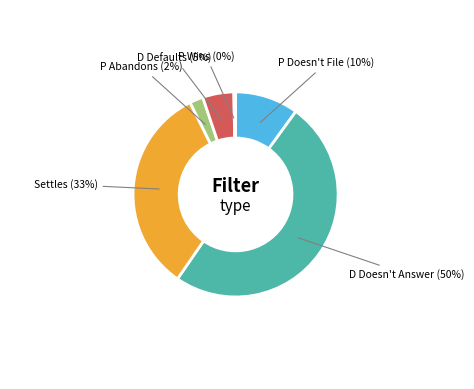

To the nearest percent, what is the average slice percentage?

17%